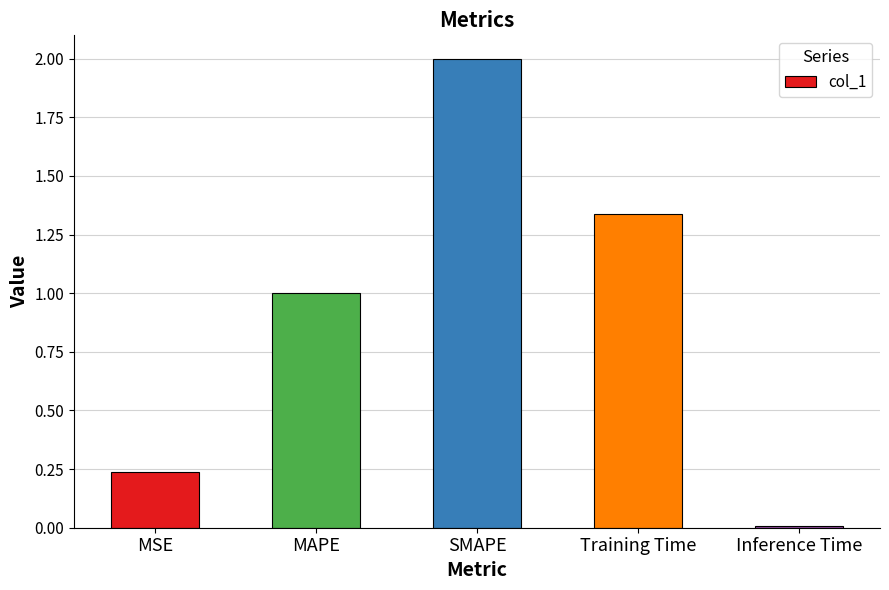

The value at Inference Time is 0.0. True or false?

True